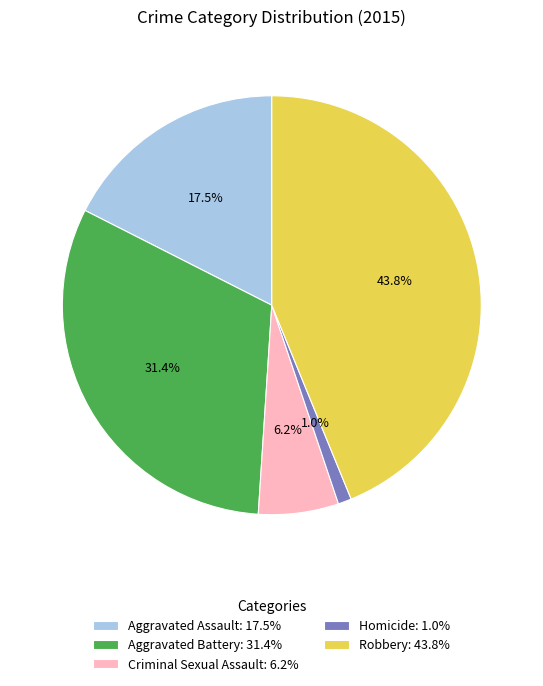

To the nearest percent, what percentage of the pie is Homicide?

1%